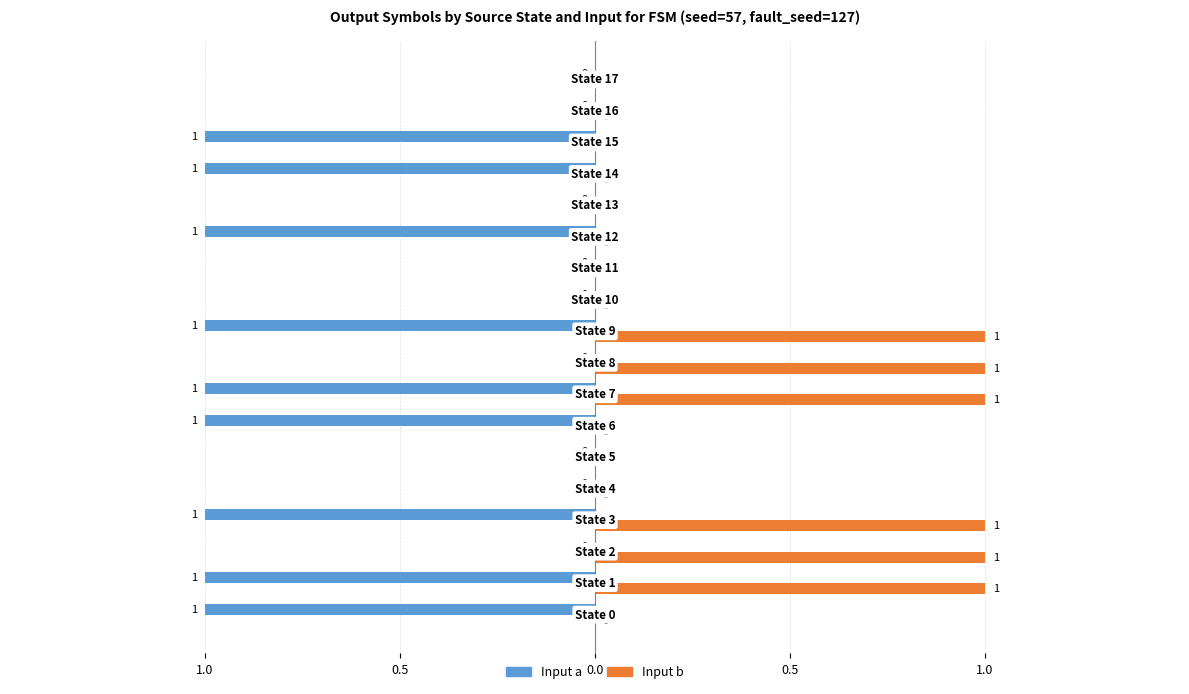

What are all the series names shown in the legend?

Input a, Input b